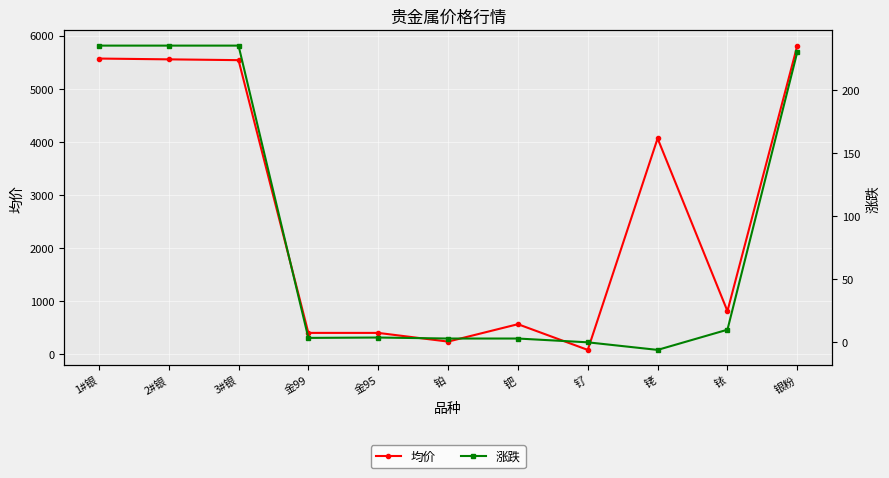

What are all the series names shown in the legend?

均价, 涨跌